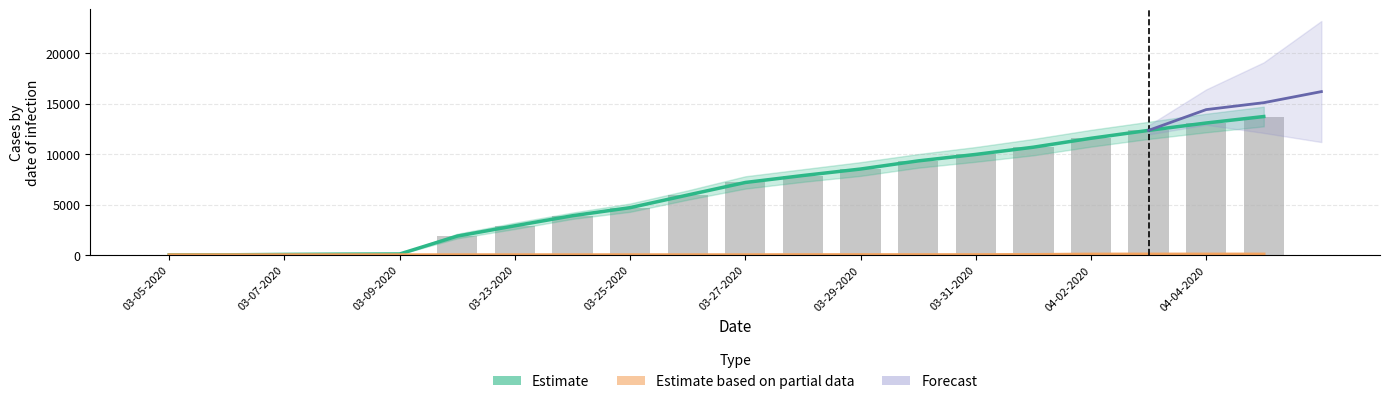

Is the value of Confirmed at 04-04-2020 greater than the value of Deaths at 03-06-2020?

Yes